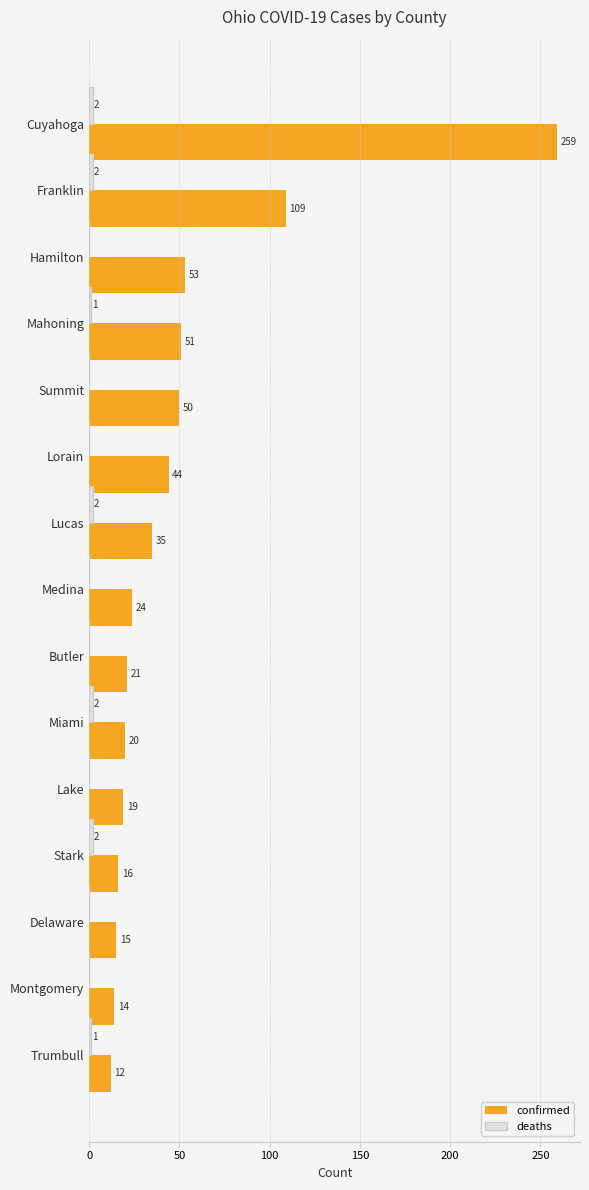

Is it true that confirmed equals 36 at Medina?

False